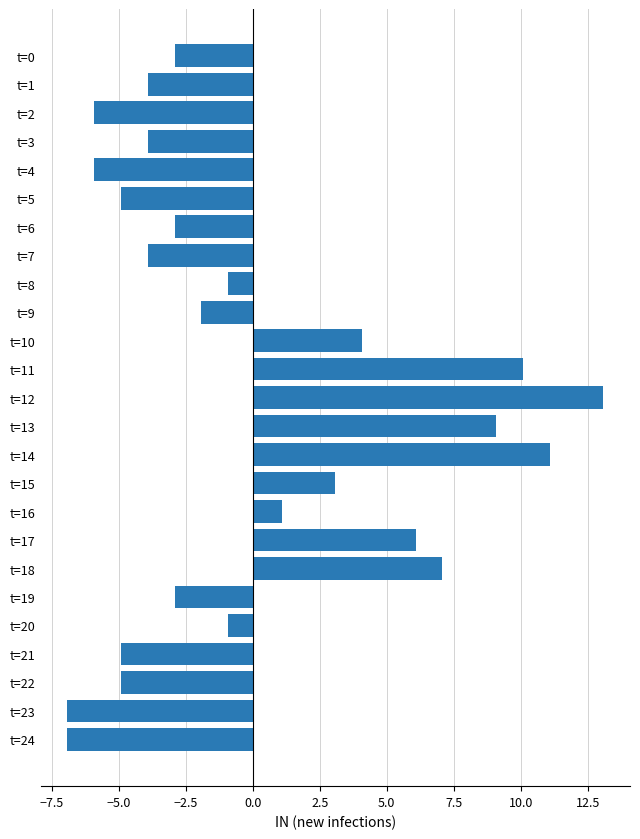

What is the value of the 23rd bar from the top?

-4.9